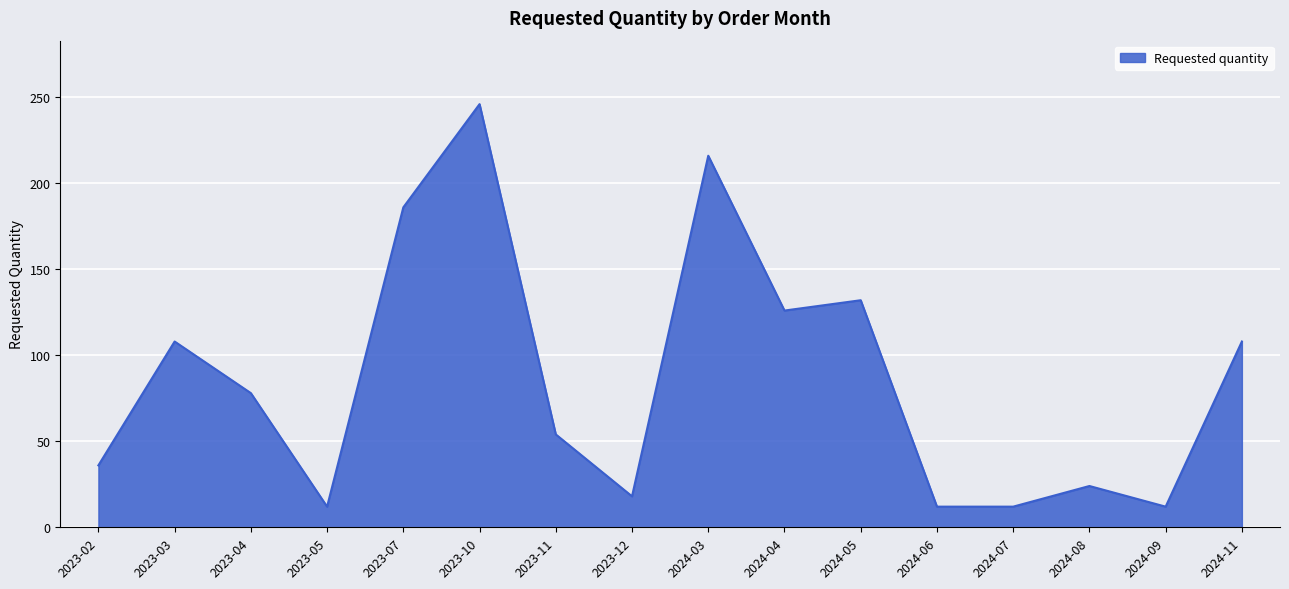

What position from the right is 2024-06?

5